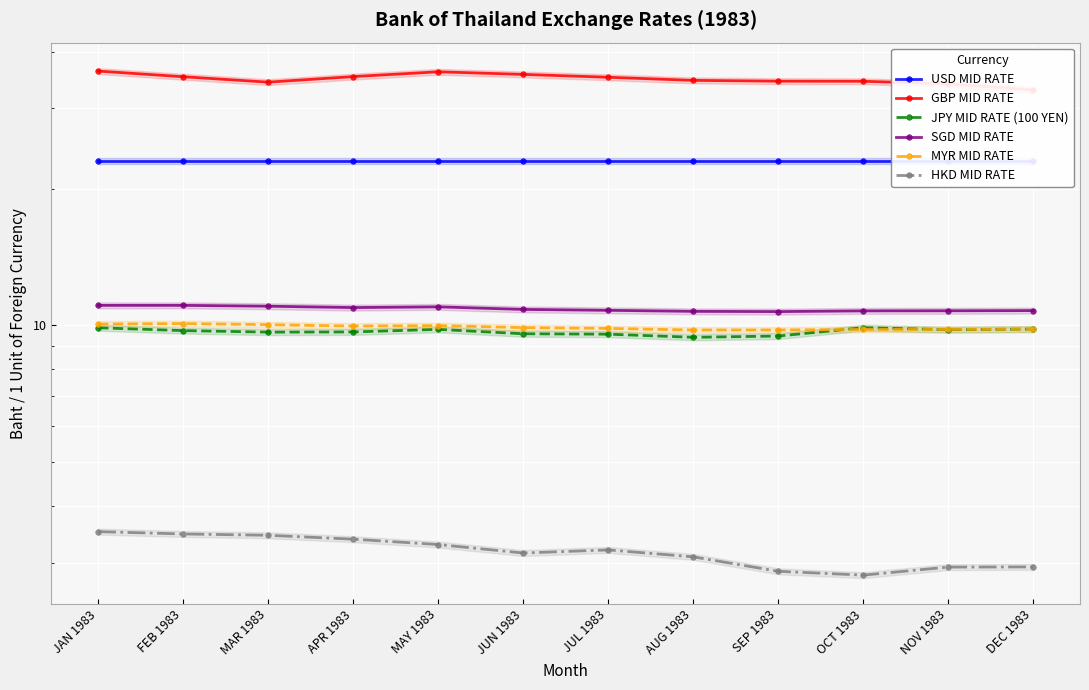

How many lines are shown in the chart?

6